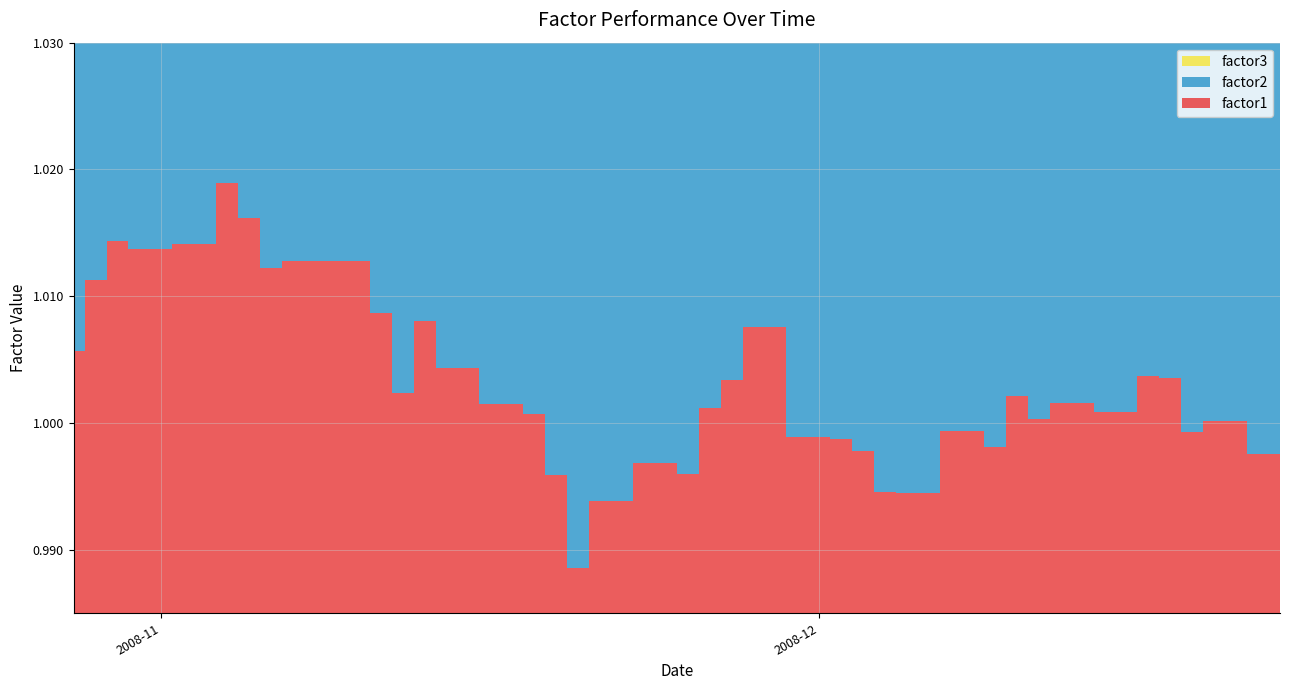

Reading left to right, transcribe all the data shown in this chart.

factor1: 2008-10-28=1.0	2008-10-29=1.0	2008-10-30=1.0	2008-10-31=1.0	2008-11-03=1.0	2008-11-04=1.0	2008-11-05=1.0	2008-11-06=1.0	2008-11-07=1.0	2008-11-10=1.0	2008-11-11=1.0	2008-11-12=1.0	2008-11-13=1.0	2008-11-14=1.0	2008-11-17=1.0	2008-11-18=1.0	2008-11-19=1.0	2008-11-20=1.0	2008-11-21=1.0	2008-11-24=1.0	2008-11-25=1.0	2008-11-26=1.0	2008-11-27=1.0	2008-11-28=1.0	2008-12-01=1.0	2008-12-02=1.0	2008-12-03=1.0	2008-12-04=1.0	2008-12-05=1.0	2008-12-08=1.0	2008-12-09=1.0	2008-12-10=1.0	2008-12-11=1.0	2008-12-12=1.0	2008-12-15=1.0	2008-12-16=1.0	2008-12-17=1.0	2008-12-18=1.0	2008-12-19=1.0	2008-12-22=1.0
factor2: 2008-10-28=1.0	2008-10-29=1.0	2008-10-30=1.0	2008-10-31=1.0	2008-11-03=1.0	2008-11-04=1.0	2008-11-05=1.0	2008-11-06=1.0	2008-11-07=1.0	2008-11-10=1.0	2008-11-11=1.0	2008-11-12=1.0	2008-11-13=1.0	2008-11-14=1.0	2008-11-17=1.0	2008-11-18=1.0	2008-11-19=1.0	2008-11-20=1.0	2008-11-21=1.0	2008-11-24=1.0	2008-11-25=1.0	2008-11-26=1.0	2008-11-27=1.0	2008-11-28=1.0	2008-12-01=1.0	2008-12-02=1.0	2008-12-03=1.0	2008-12-04=1.0	2008-12-05=1.0	2008-12-08=1.0	2008-12-09=1.0	2008-12-10=1.0	2008-12-11=1.0	2008-12-12=1.0	2008-12-15=1.0	2008-12-16=1.0	2008-12-17=1.0	2008-12-18=1.0	2008-12-19=1.0	2008-12-22=1.0
factor3: 2008-10-28=1.0	2008-10-29=1.0	2008-10-30=1.0	2008-10-31=1.0	2008-11-03=1.0	2008-11-04=1.0	2008-11-05=1.0	2008-11-06=1.0	2008-11-07=1.0	2008-11-10=1.0	2008-11-11=1.0	2008-11-12=1.0	2008-11-13=1.0	2008-11-14=1.0	2008-11-17=1.0	2008-11-18=1.0	2008-11-19=1.0	2008-11-20=1.0	2008-11-21=1.0	2008-11-24=1.0	2008-11-25=1.0	2008-11-26=1.0	2008-11-27=1.0	2008-11-28=1.0	2008-12-01=1.0	2008-12-02=1.0	2008-12-03=1.0	2008-12-04=1.0	2008-12-05=1.0	2008-12-08=1.0	2008-12-09=1.0	2008-12-10=1.0	2008-12-11=1.0	2008-12-12=1.0	2008-12-15=1.0	2008-12-16=1.0	2008-12-17=1.0	2008-12-18=1.0	2008-12-19=1.0	2008-12-22=1.0